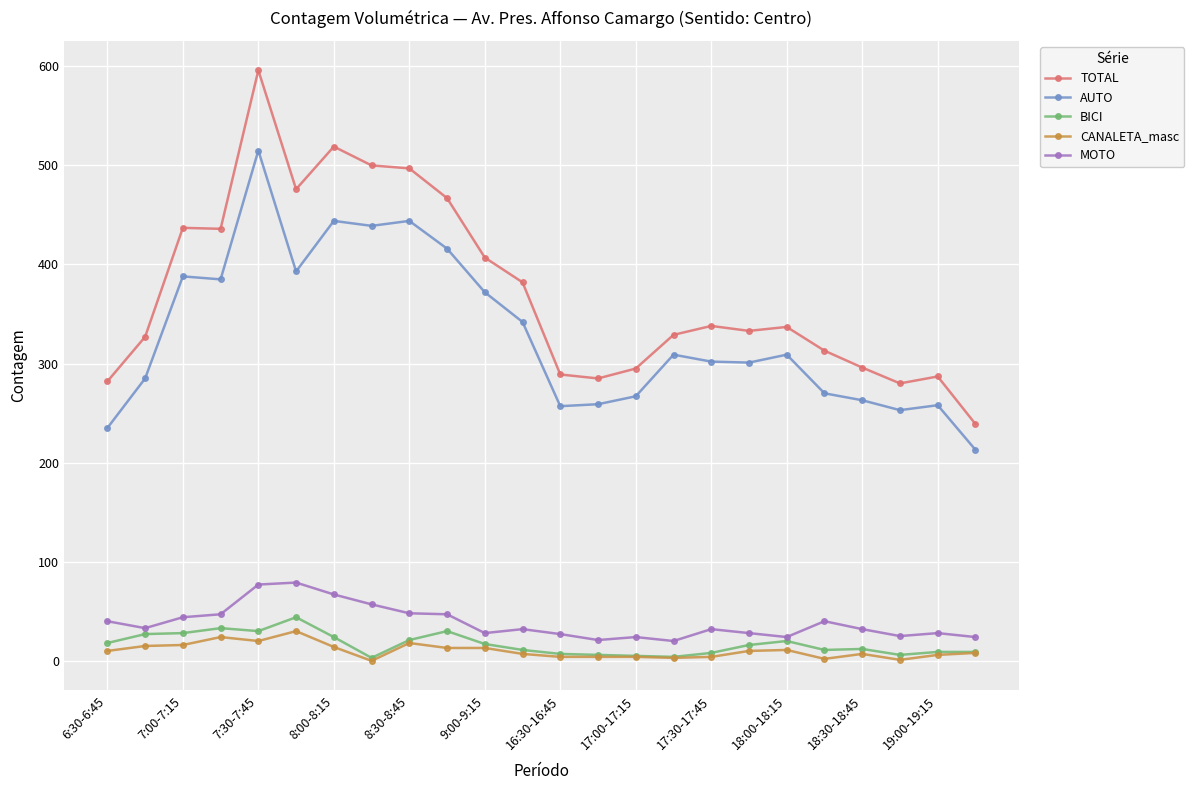

True or false: TOTAL and BICI intersect in this chart.

False